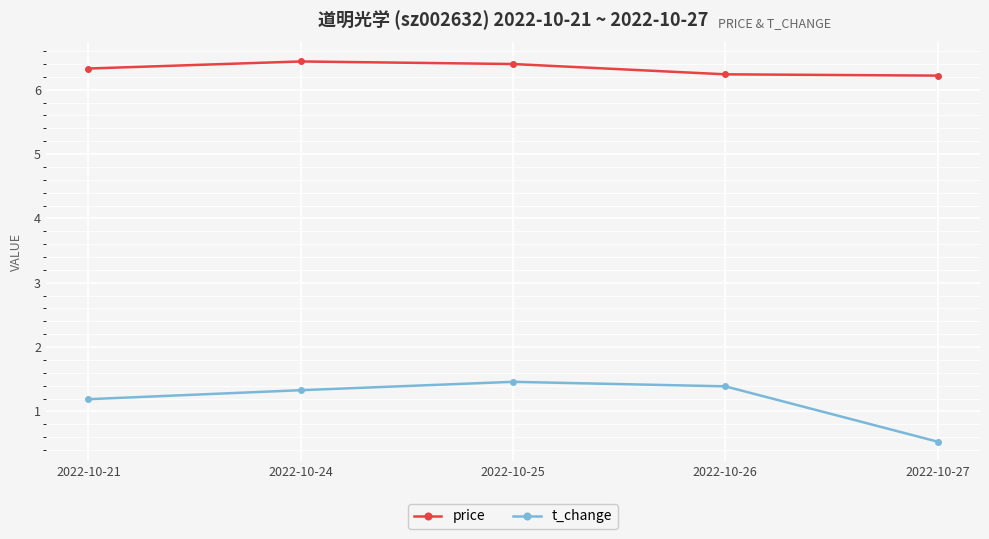

Which category has the highest value in the t_change series?

2022-10-25